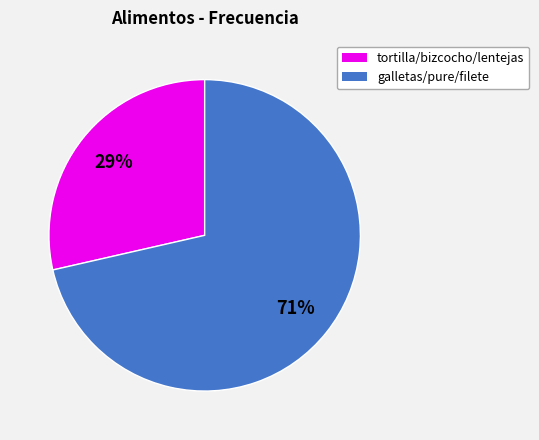

To the nearest percent, what is the average slice percentage?

50%